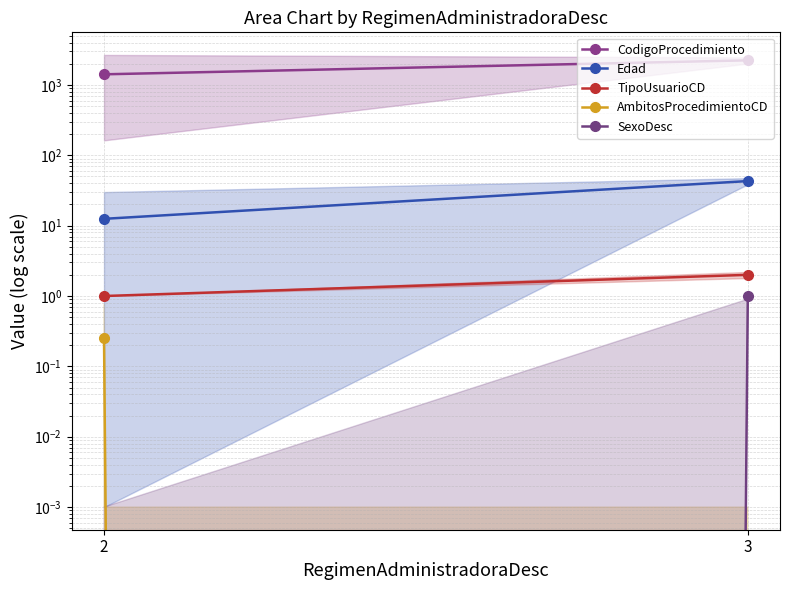

What are all the series names shown in the legend?

CodigoProcedimiento, Edad, TipoUsuarioCD, AmbitosProcedimientoCD, SexoDesc